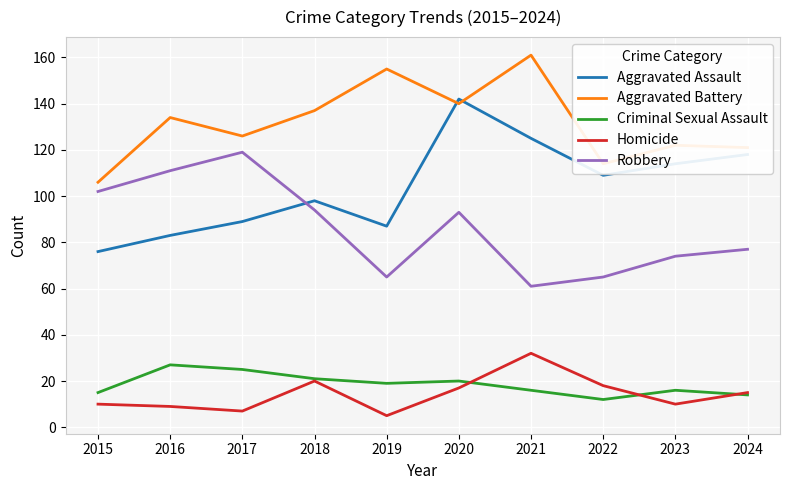

What is the difference between the highest and lowest values at 2017?

119